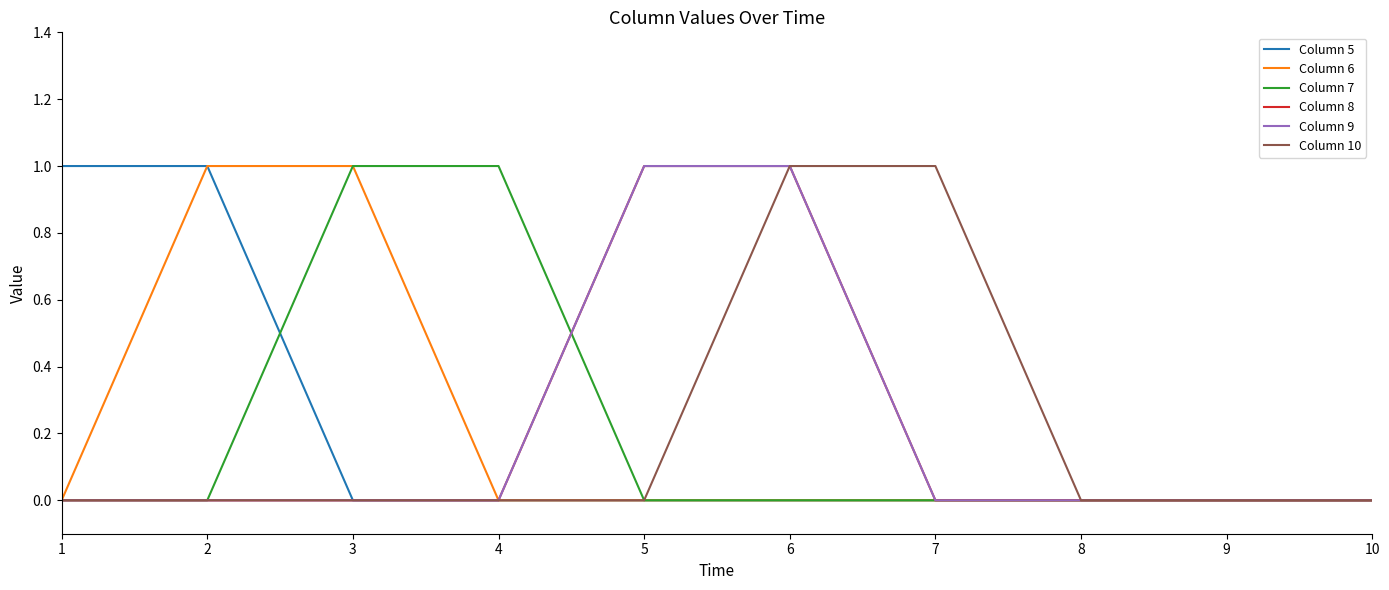

Is it true that Column 6 equals 0 at 5?

True